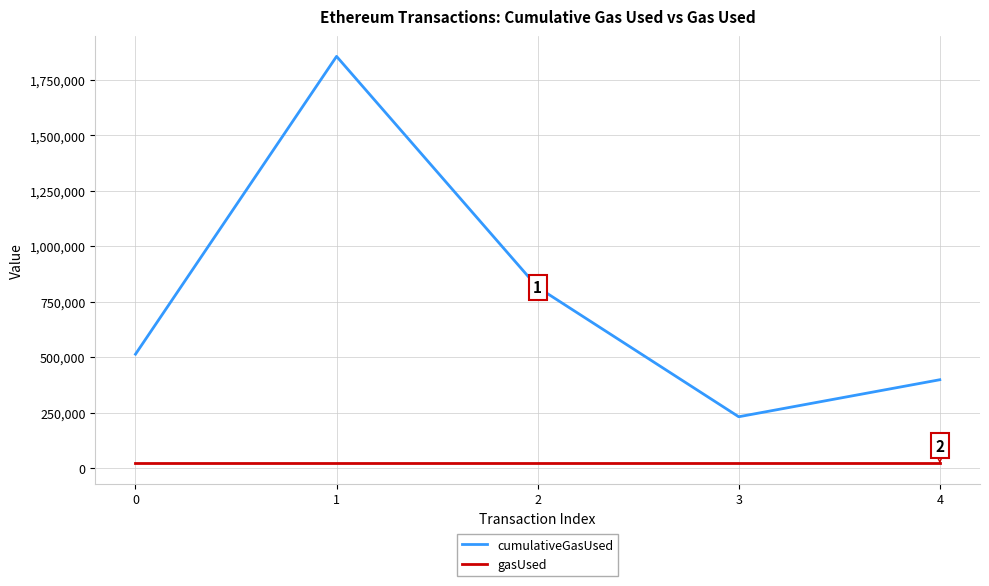

What is the sum of all cumulativeGasUsed values?

3813791